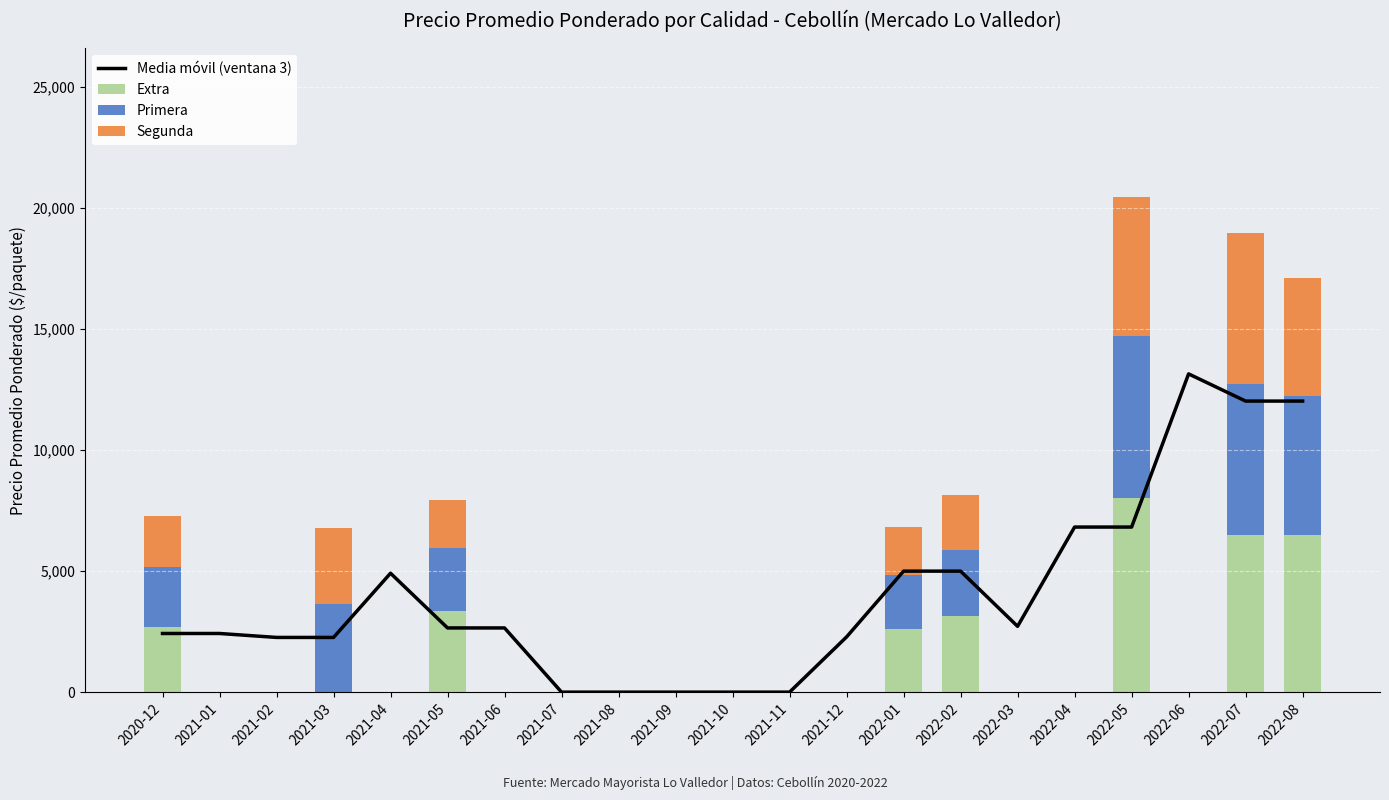

What is the label of the 3rd bar from the right?

2022-06